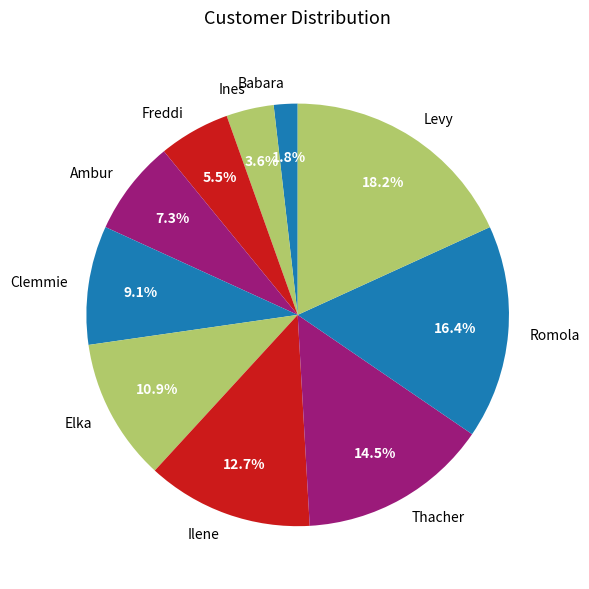

Which category has the biggest portion of the pie?

Levy